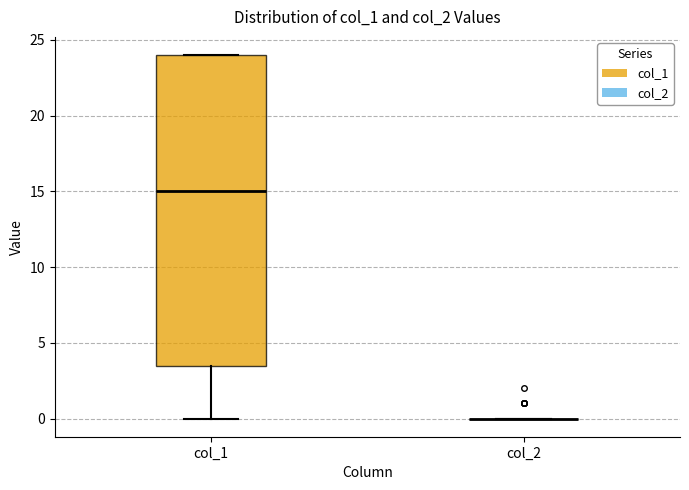

Where is the upper edge of the box for col_1 on the y-axis? The values are not printed on the chart, so give them approximately, as read against the axis.

24.0